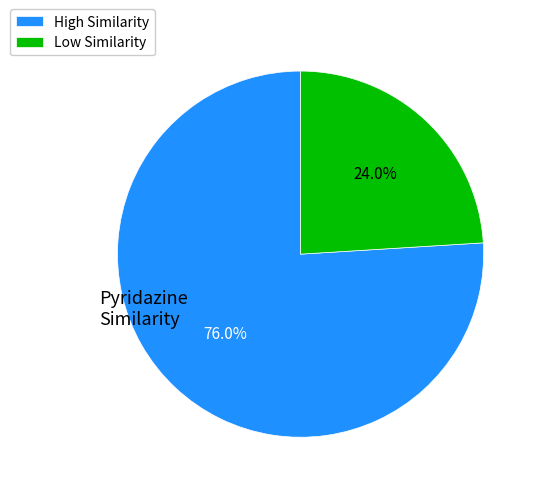

Does Low Similarity represent more than half of the total?

No